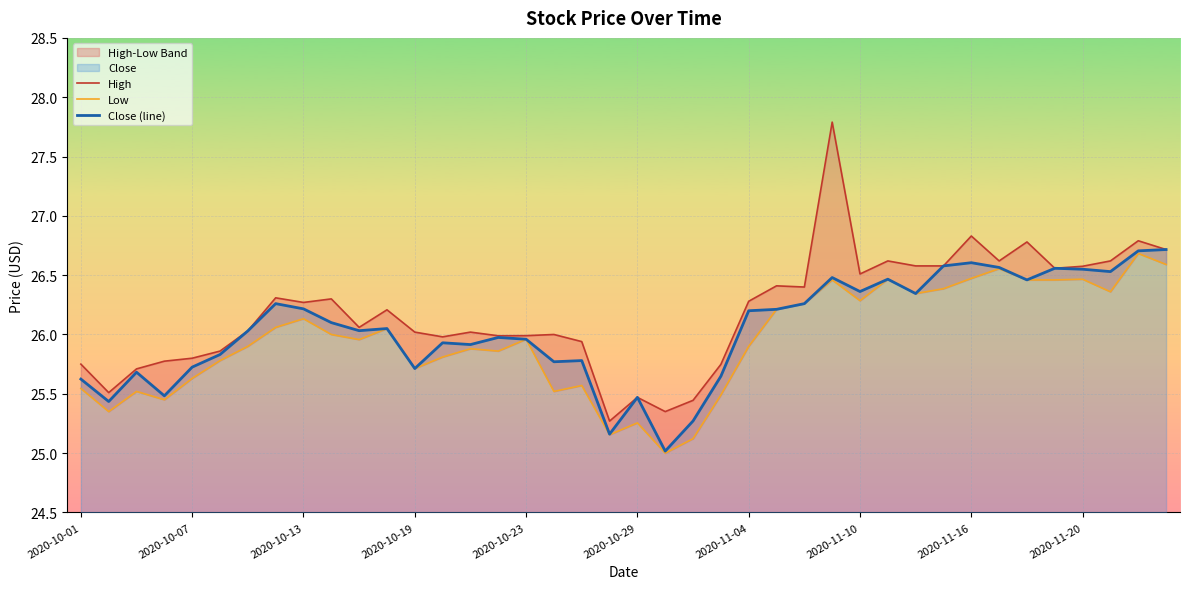

What is the minimum value for Close (line)?

25.0